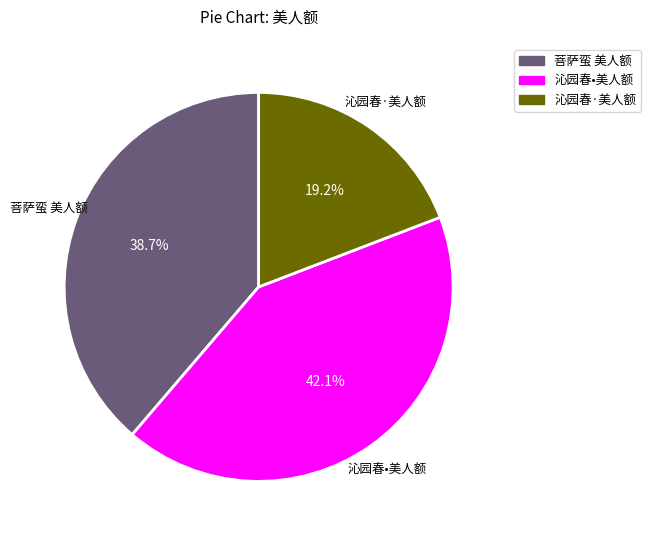

What is the ratio of the value at 菩萨蛮 美人额 to the value at 沁园春•美人额?

0.9